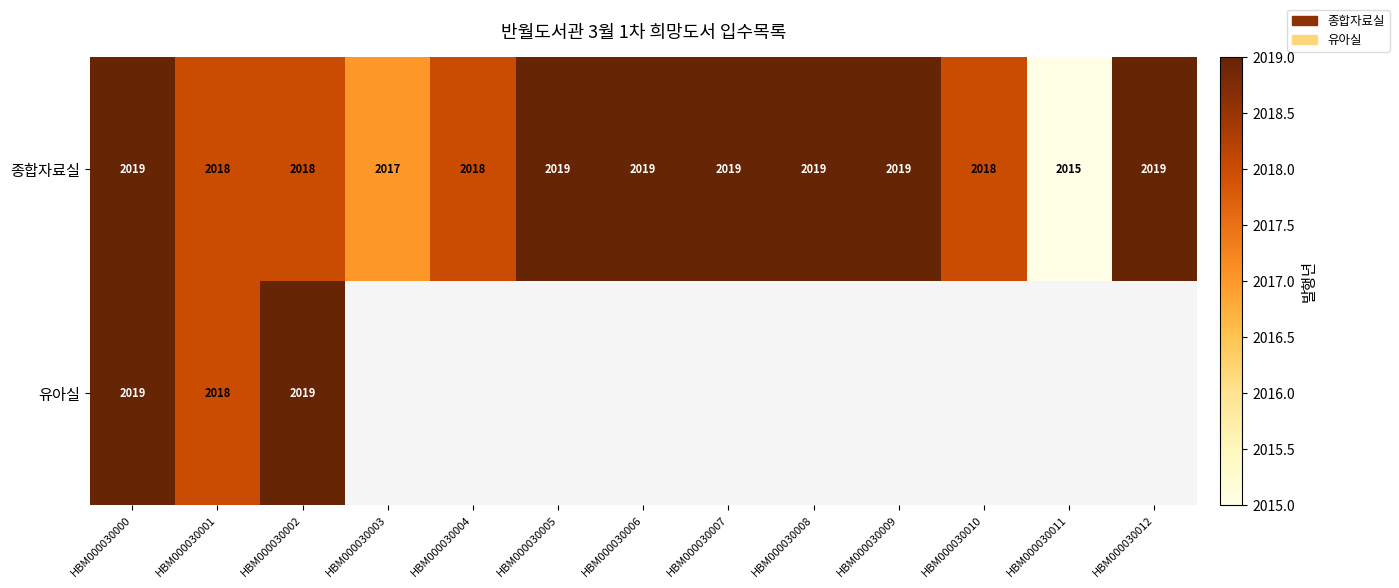

What is the sum of the 종합자료실 values at HBM000030008 and HBM000030000?

4038